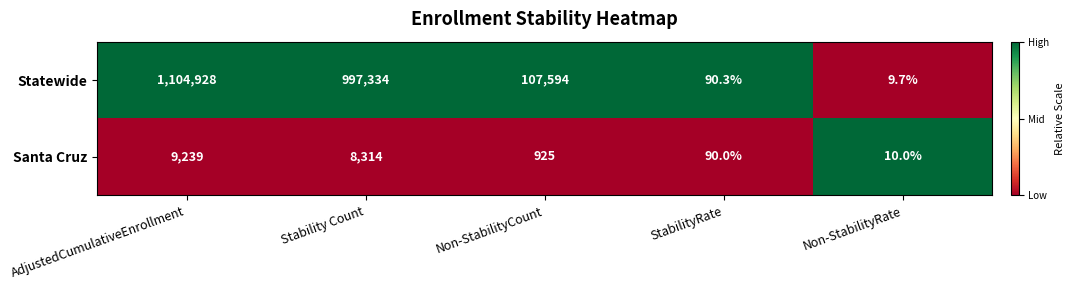

List the series in order of their peak value, lowest first.

Santa Cruz, Statewide